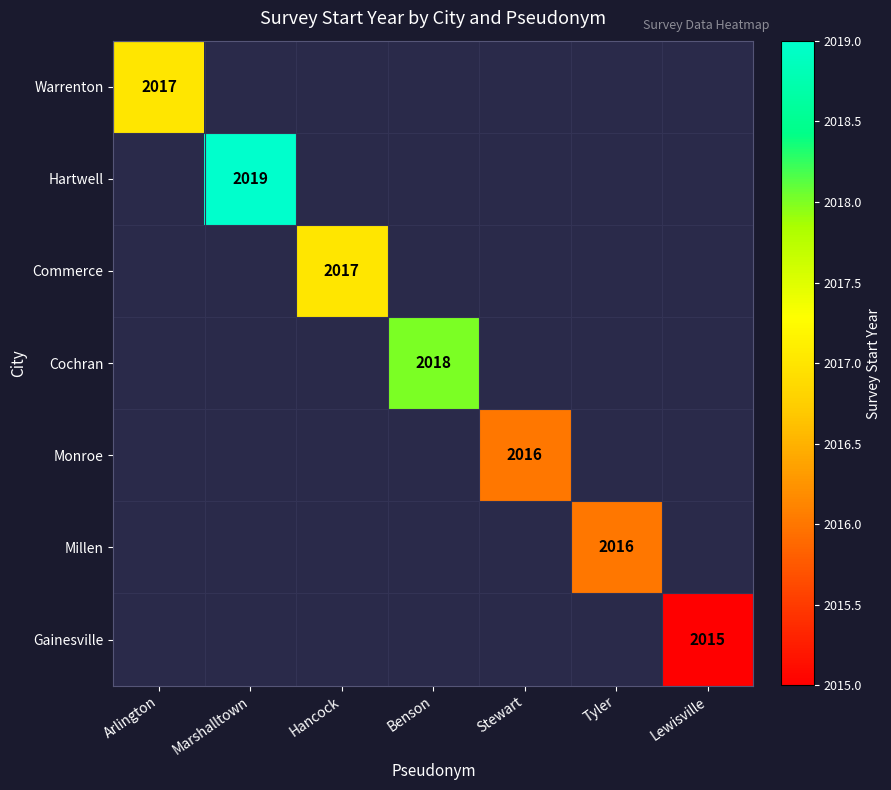

Is it true that Monroe equals 2016 at Stewart?

True